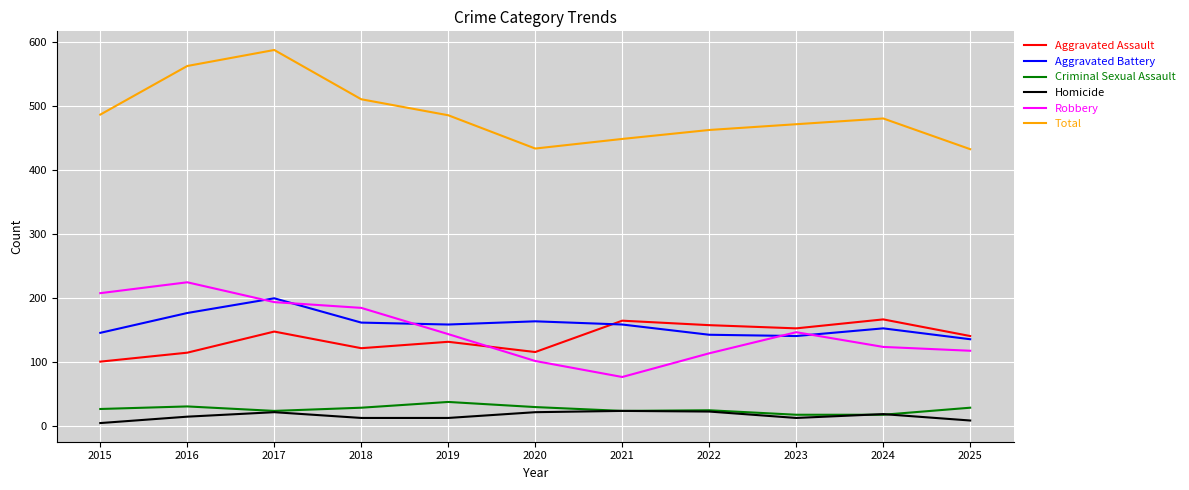

What is the smallest value displayed?

5